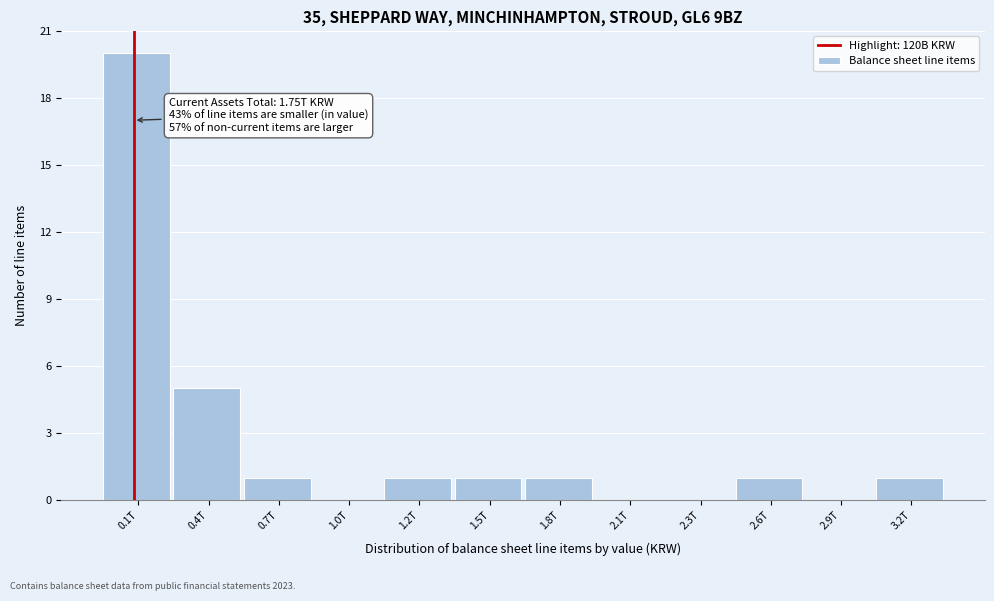

Reading left to right, transcribe all the data shown in this chart.

0.1T=20	0.4T=5	0.7T=1	1.0T=0	1.2T=1	1.5T=1	1.8T=1	2.1T=0	2.3T=0	2.6T=1	2.9T=0	3.2T=1